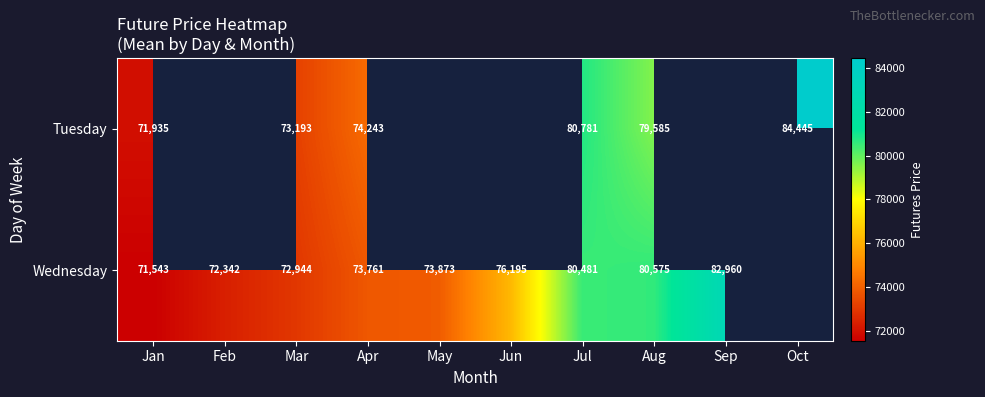

Which label corresponds to the largest value in the chart?

Oct